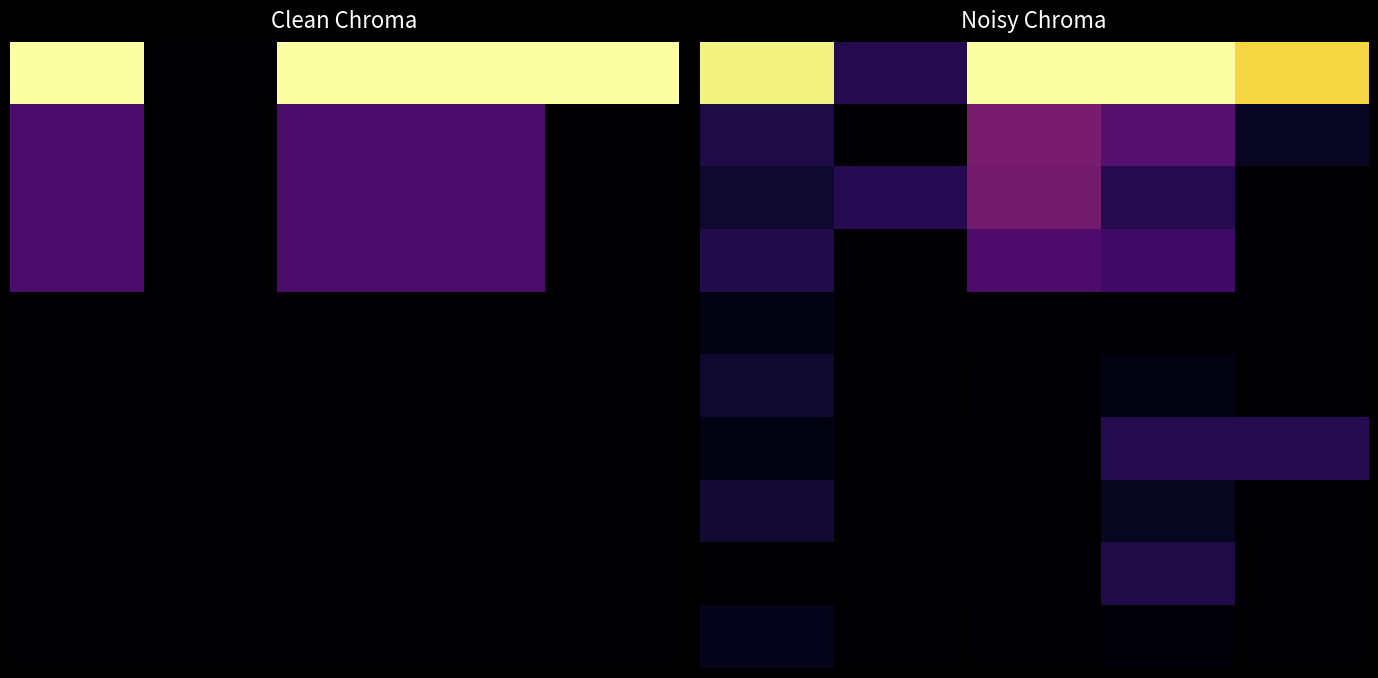

How many data points does each series have?

20